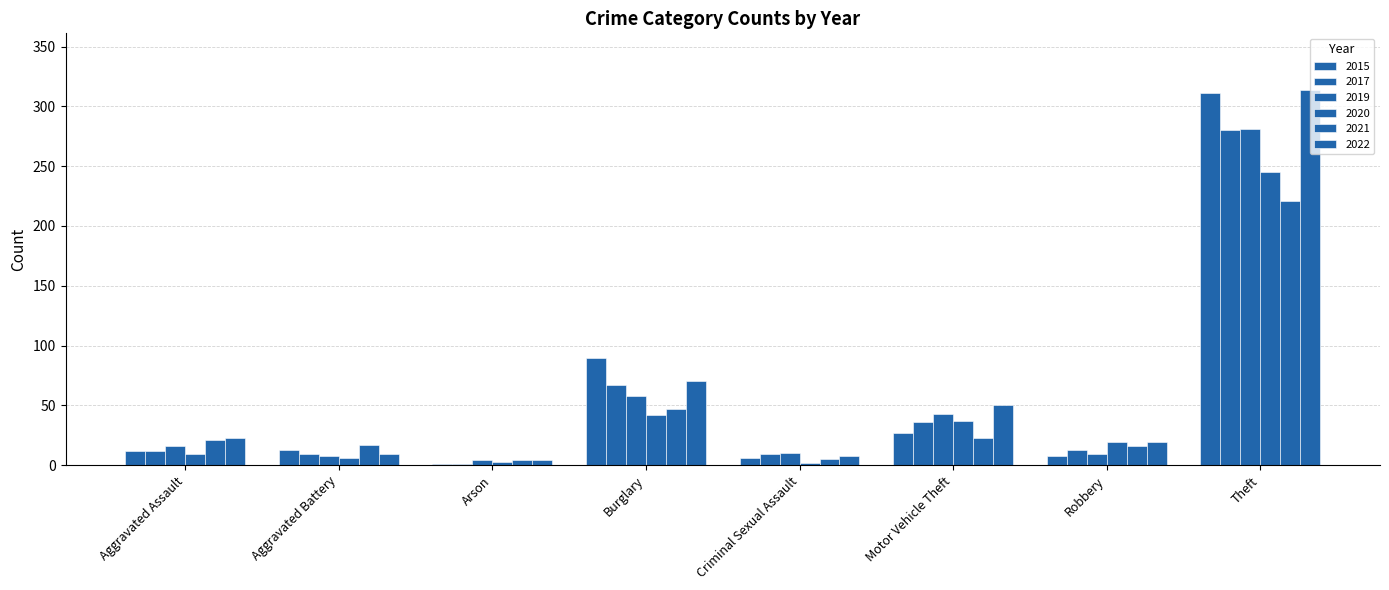

Which series changed the most between Aggravated Battery and Motor Vehicle Theft?

2022